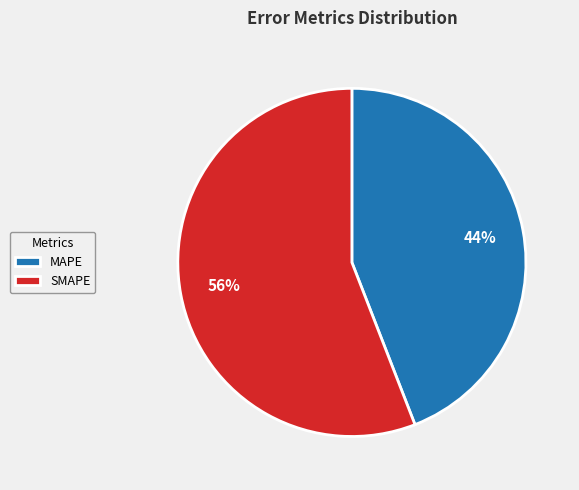

What is the ratio of the value at MAPE to the value at SMAPE?

0.8